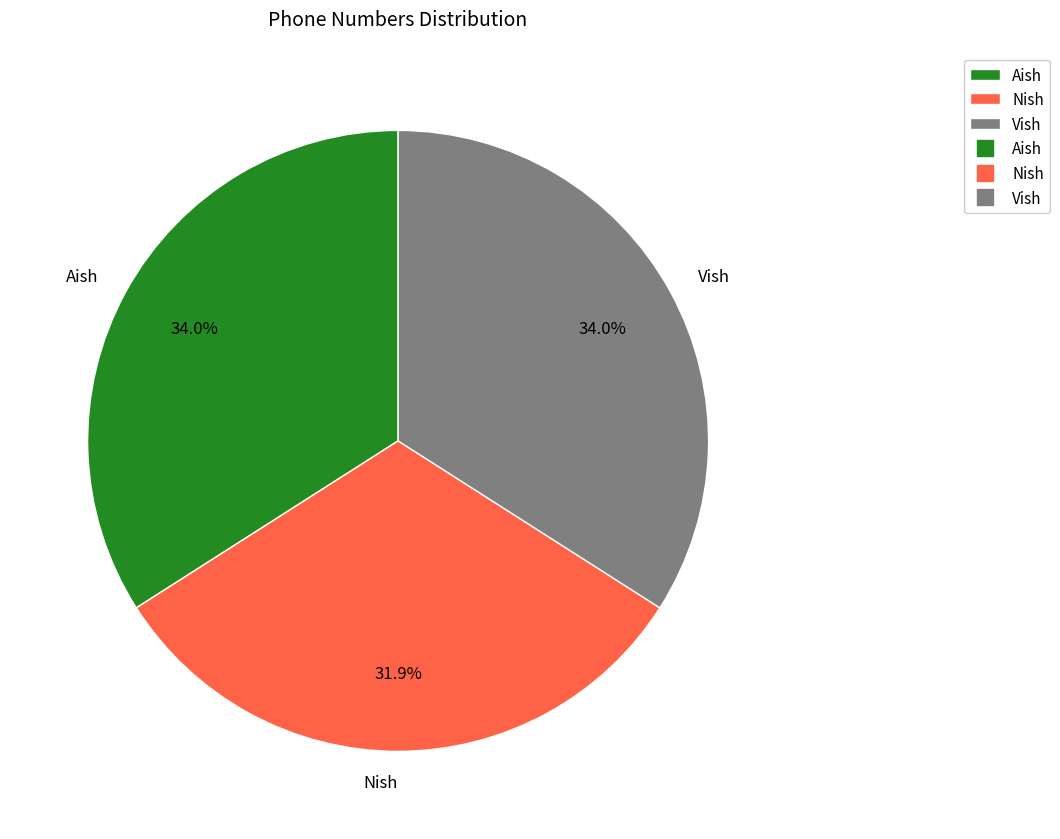

To the nearest percent, what is the combined percentage of Nish and Vish?

66%